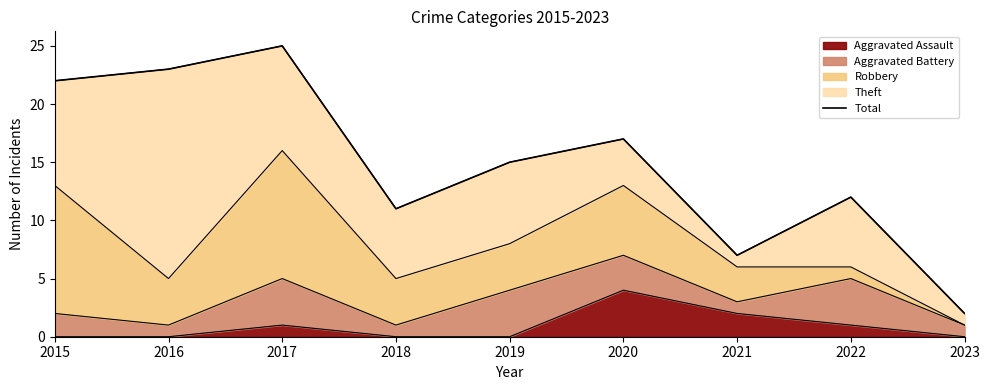

Approximately how many times larger is the value at 2023 compared to 2018?

0.2